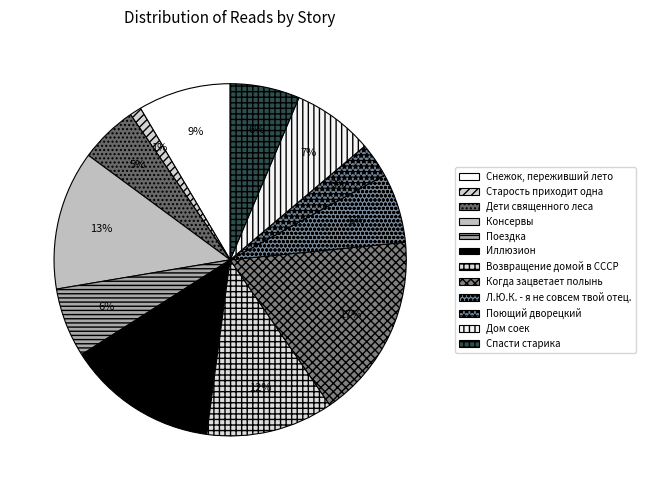

Which slice is the largest?

Когда зацветает полынь